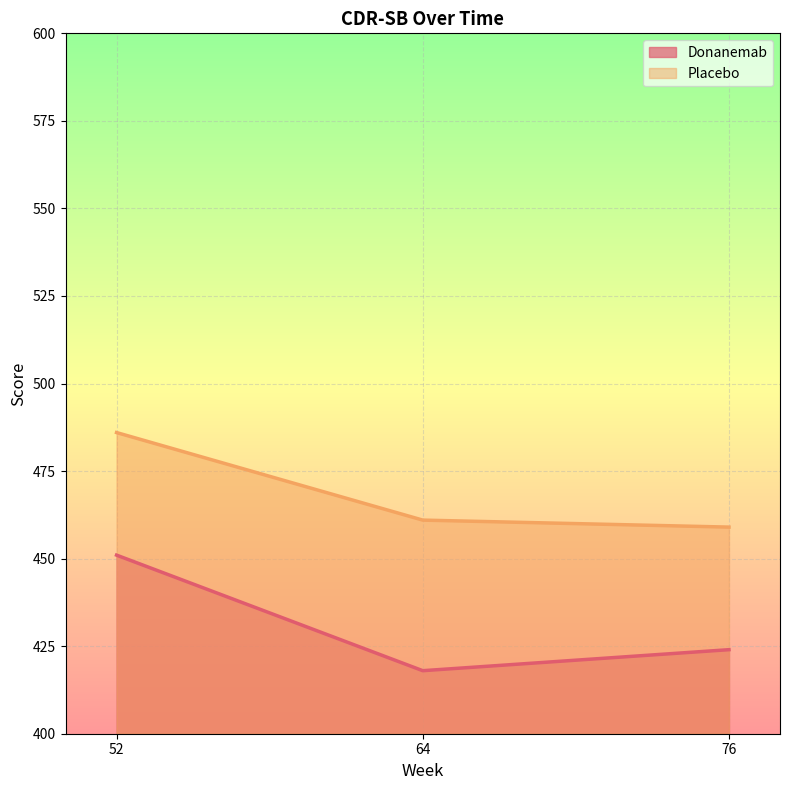

Is the value of Placebo at 52 greater than the value of Donanemab at 76?

Yes